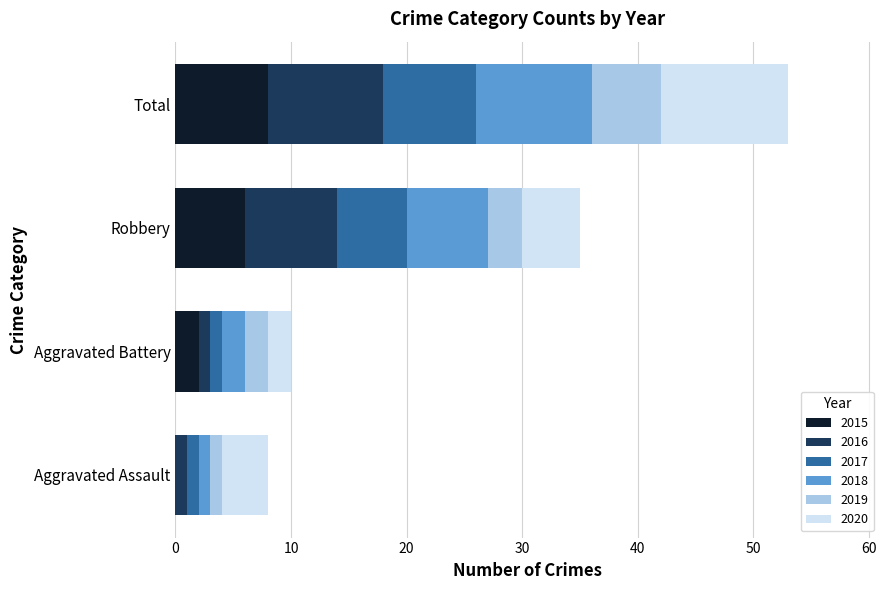

The value of 2015 at Aggravated Battery is 2. True or false?

True